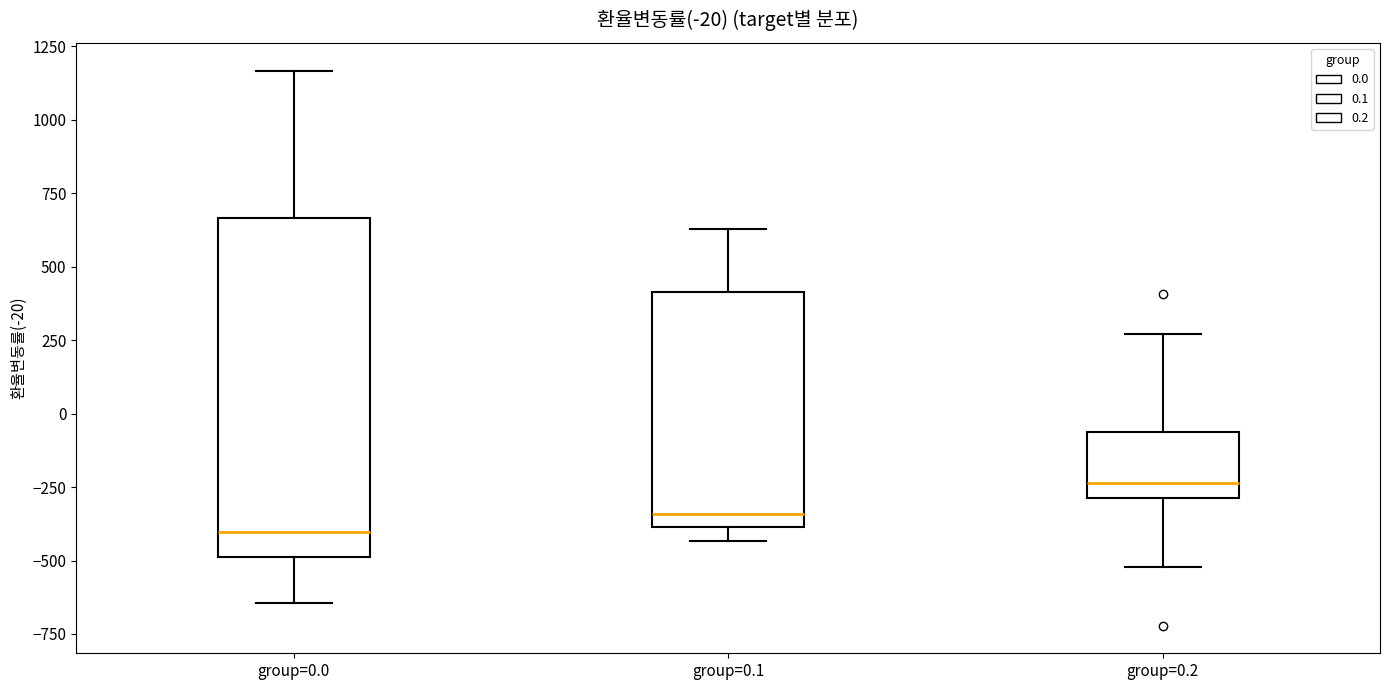

Which box has the highest median line?

group=0.2